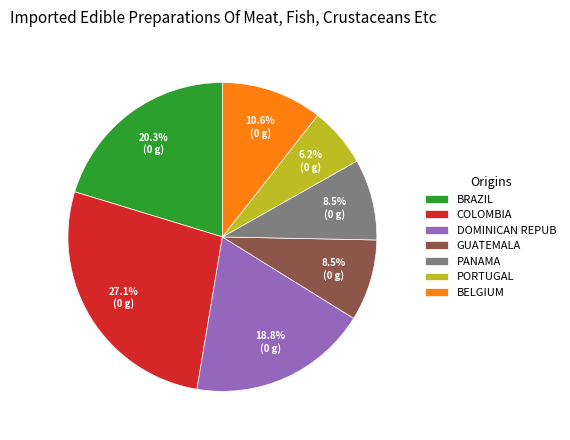

What portion of the pie excludes COLOMBIA?

72.9%